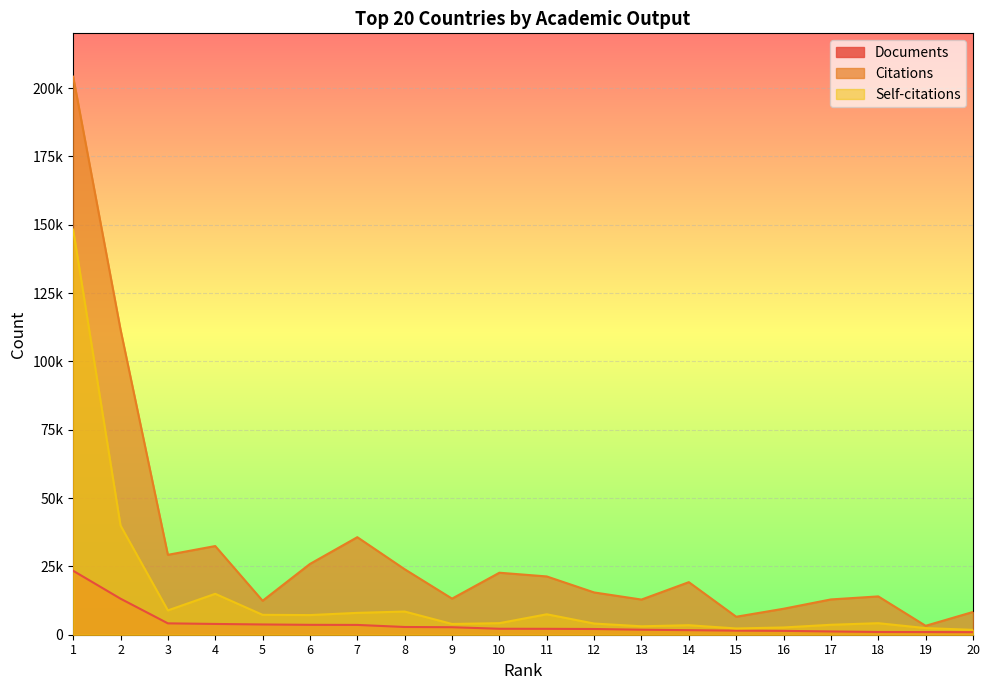

Count the number of data series in this chart.

3